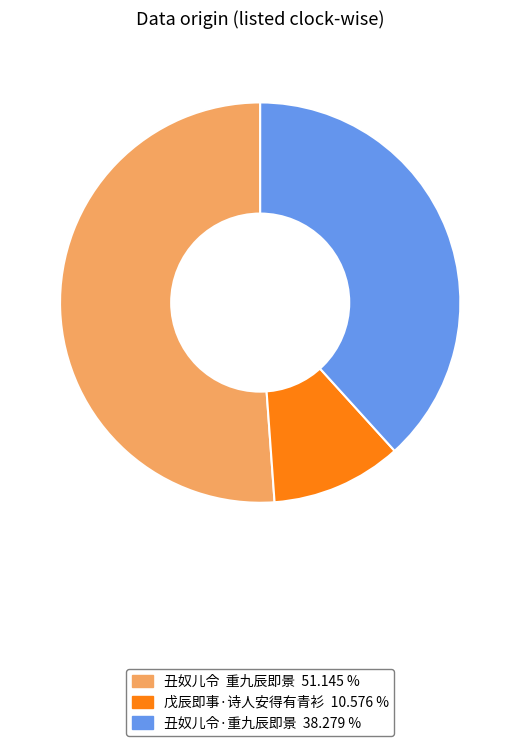

How many segments does this pie chart have?

3